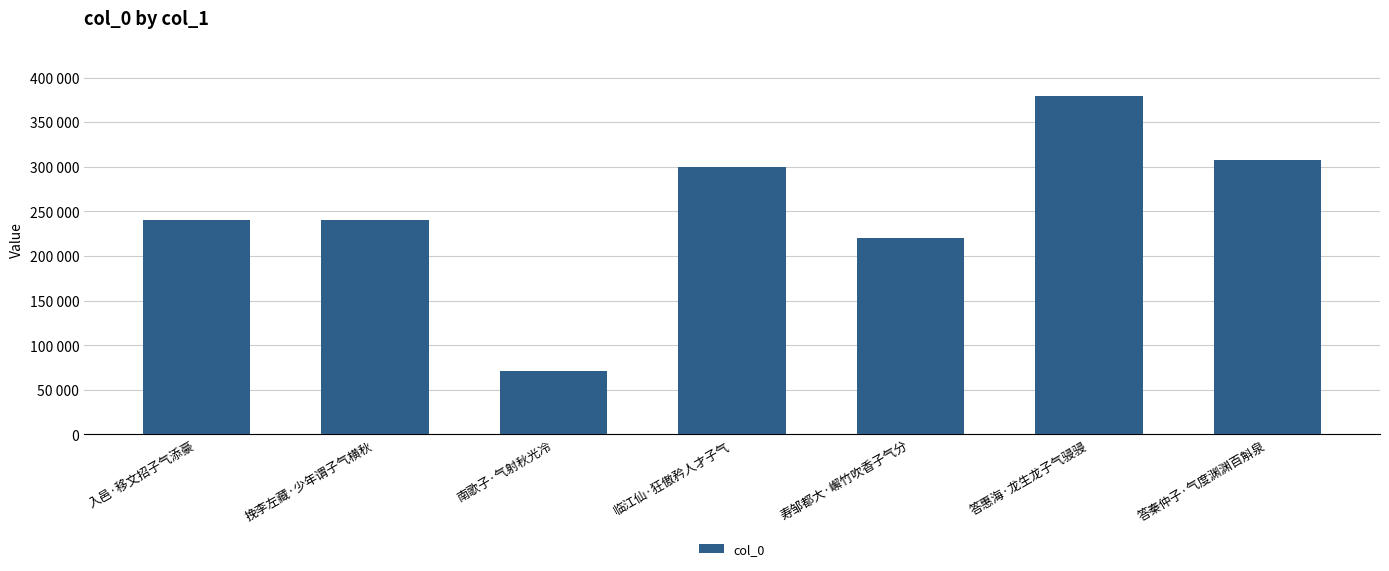

Where is the data nearest to the value 225496?

寿邹都大·嶰竹吹香子气分